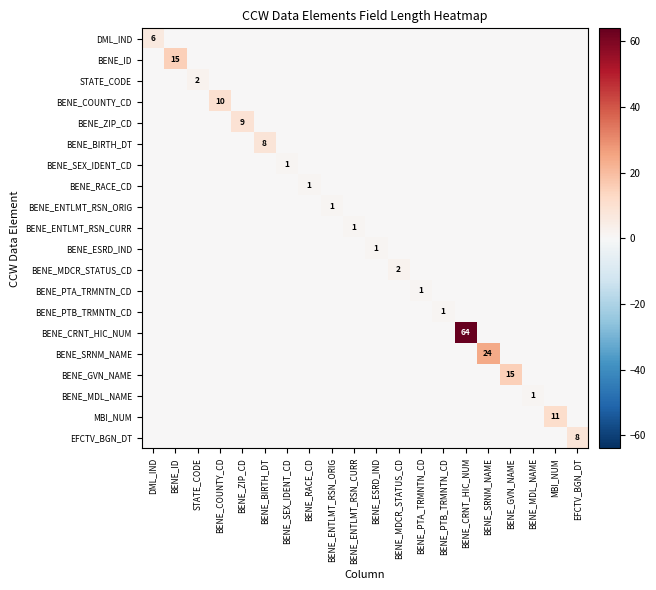

What is the difference between the maximum and minimum values in the BENE_MDL_NAME series?

1